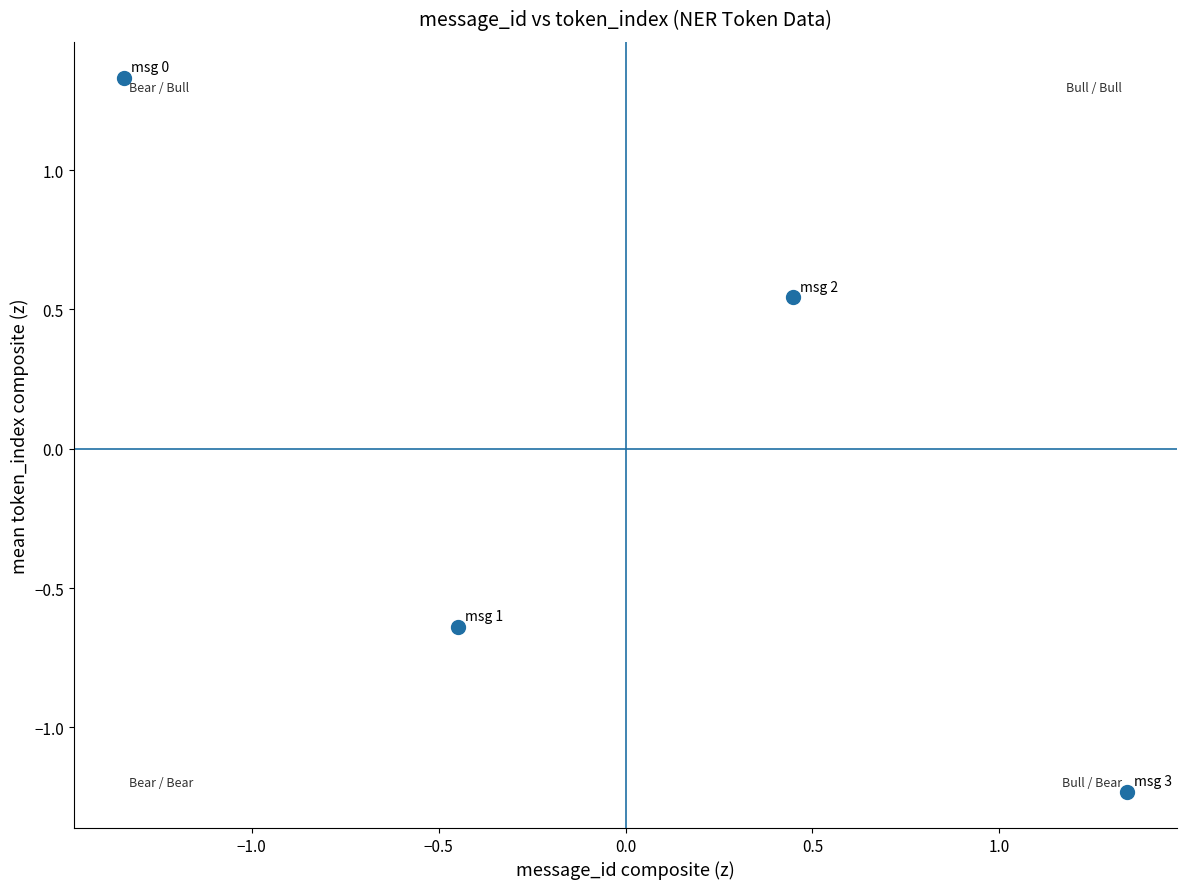

What is the range of X values (max minus min)?

2.7